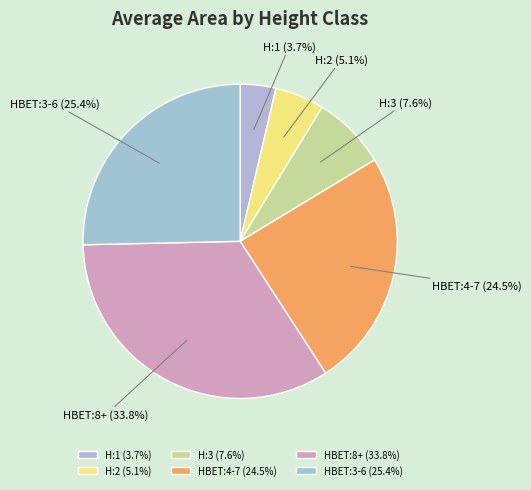

To the nearest percent, what is the difference between the largest and smallest slice percentages?

30%